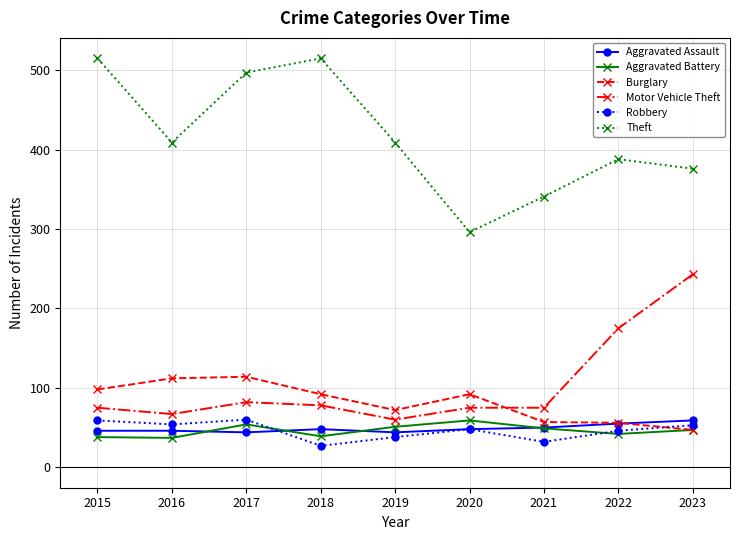

Between which two adjacent categories do Aggravated Battery and Aggravated Assault first intersect?

2016 and 2017